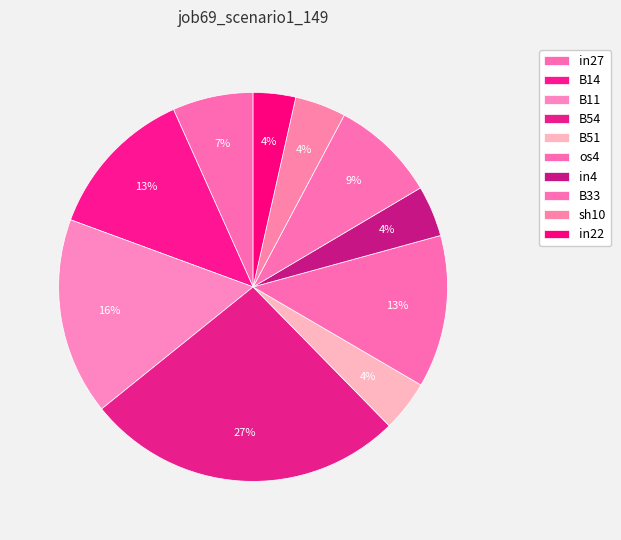

Rank the categories by value from highest to lowest.

B54, B11, B14, os4, B33, in27, B51, in4, sh10, in22